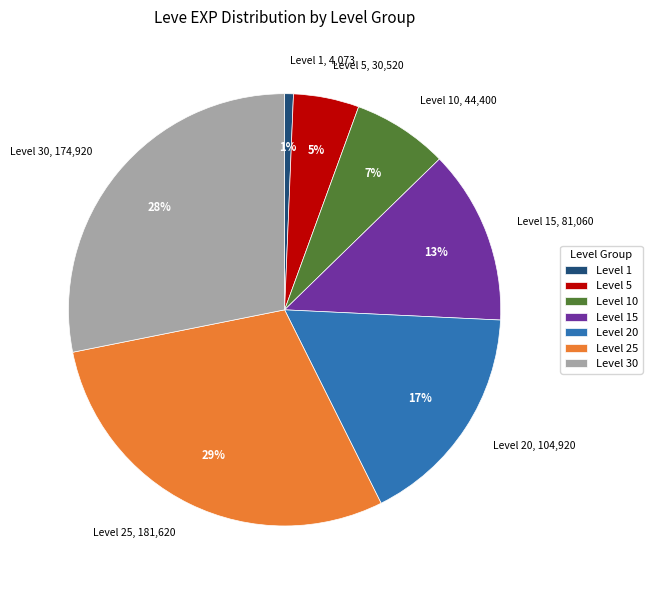

Between Level 10 and Level 30, which is larger?

Level 30